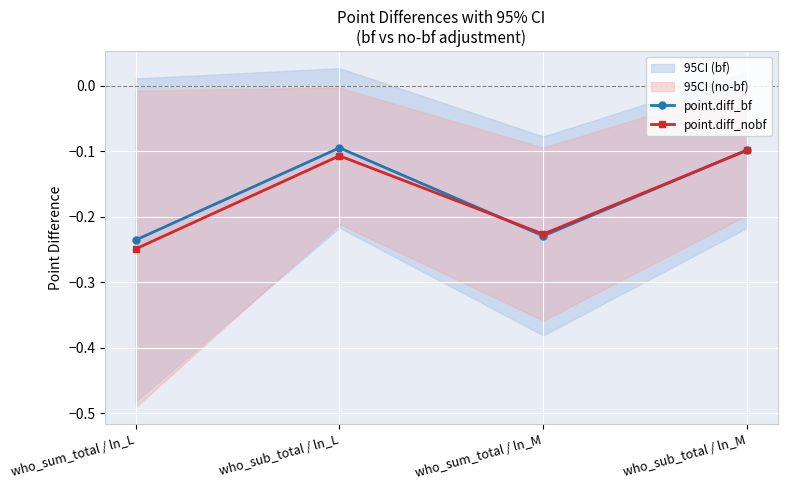

True or false: point.diff_nobf has more than 0 interior local peaks.

True